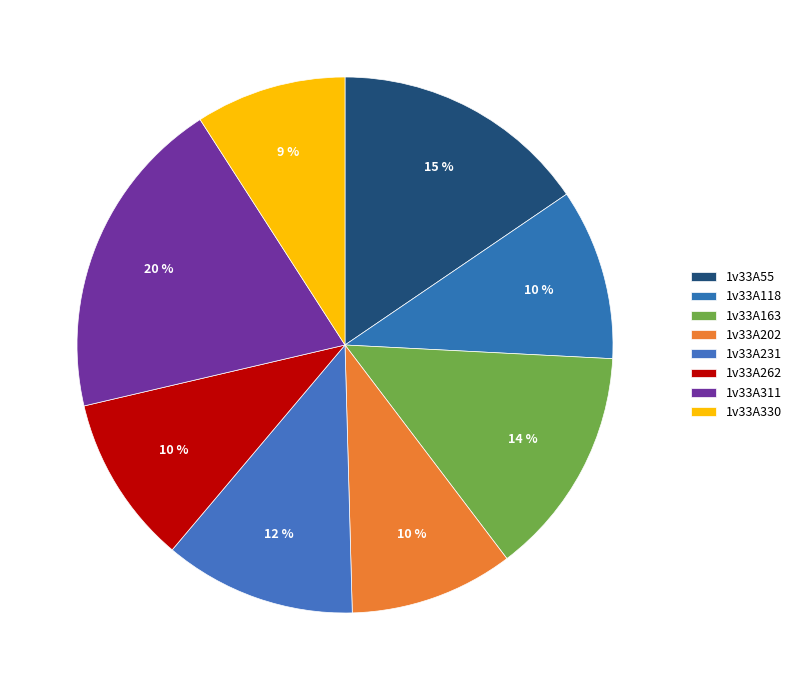

How many slices are in this pie chart?

8